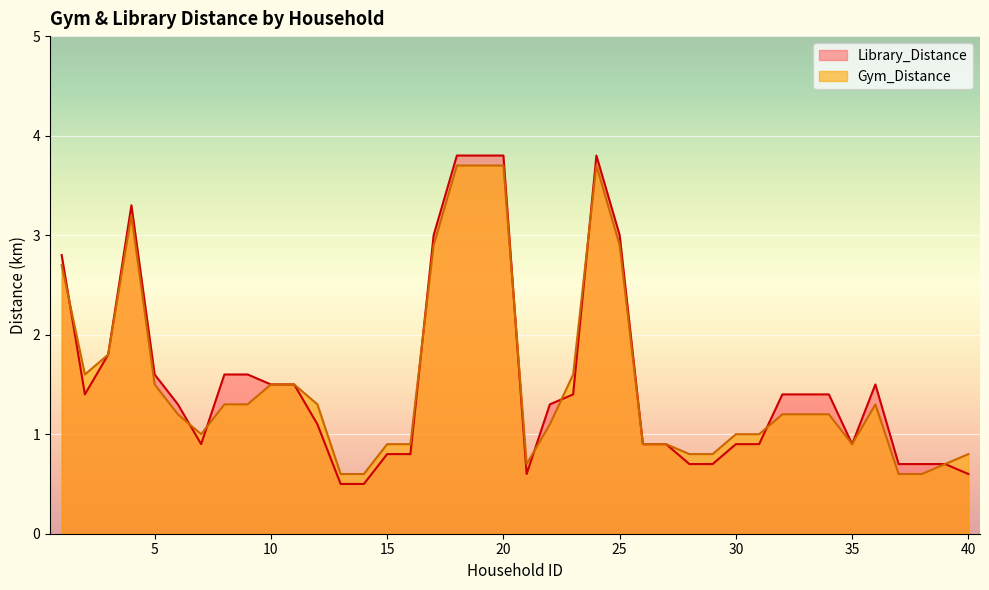

How many intersections are there between Library_Distance and Gym_Distance?

9